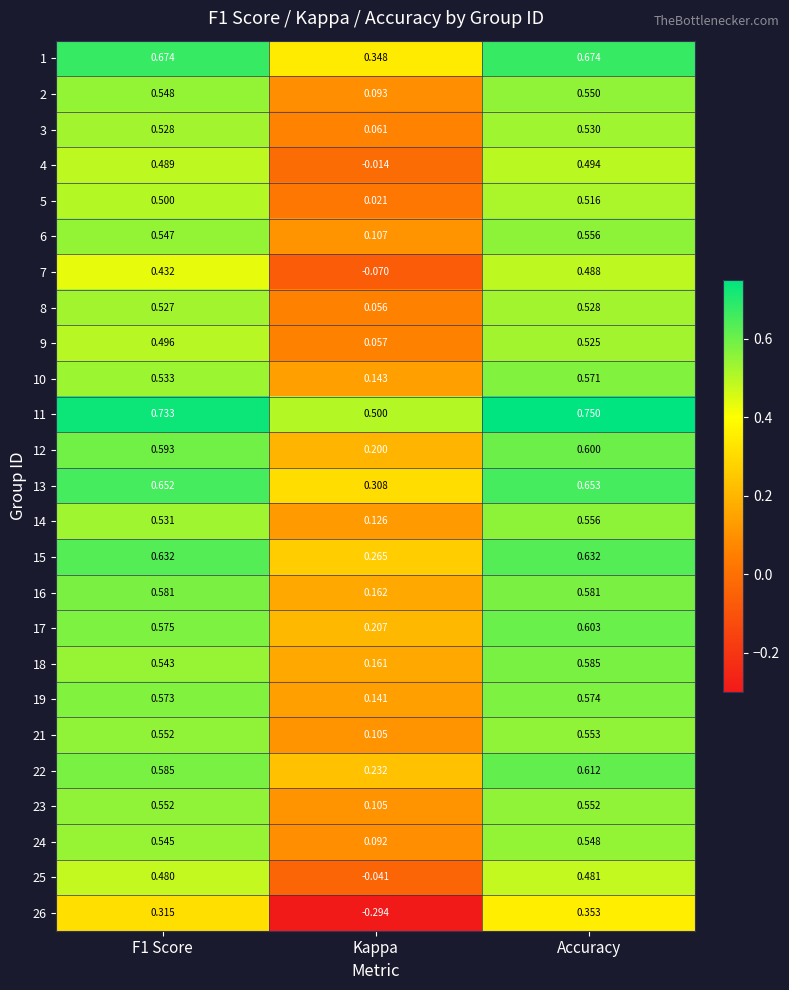

Which category has the highest value across all series?

Accuracy